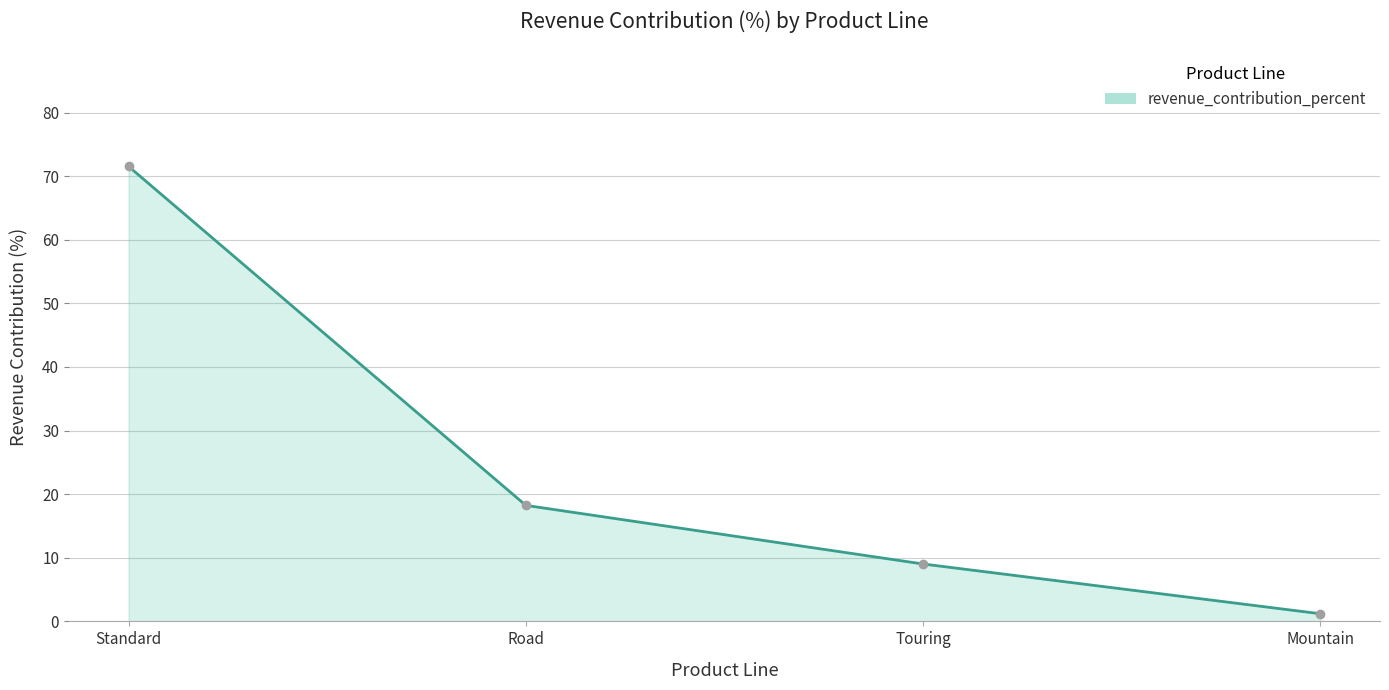

List the labels in order of value, largest first.

Standard, Road, Touring, Mountain